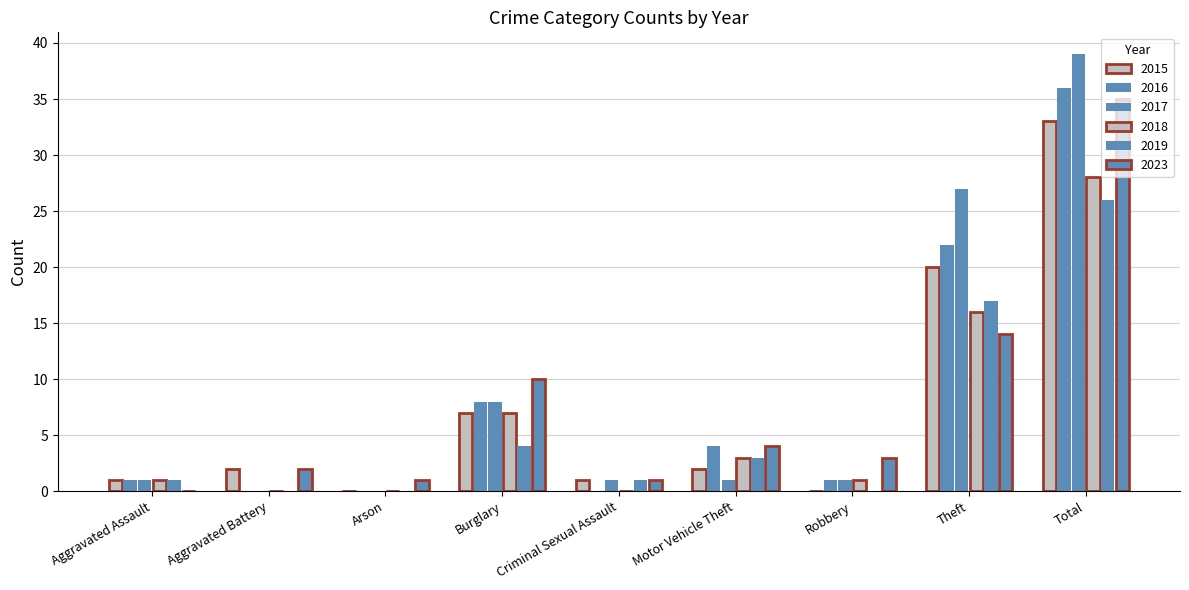

What is the average value of the 2019 series?

6